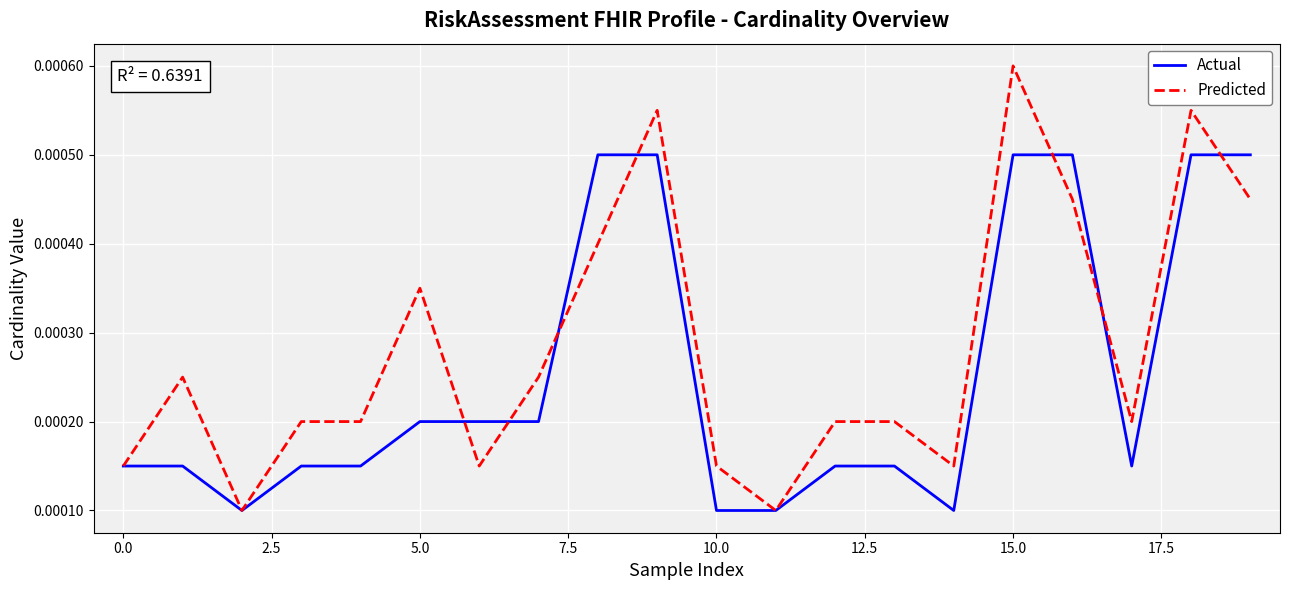

How many distinct data groups are displayed?

2